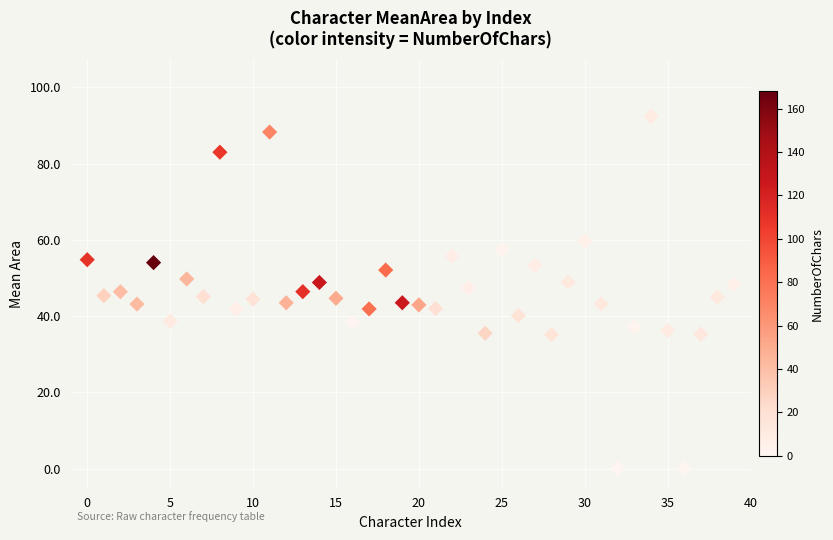

What is the range of Y values (max minus min)?

92.4